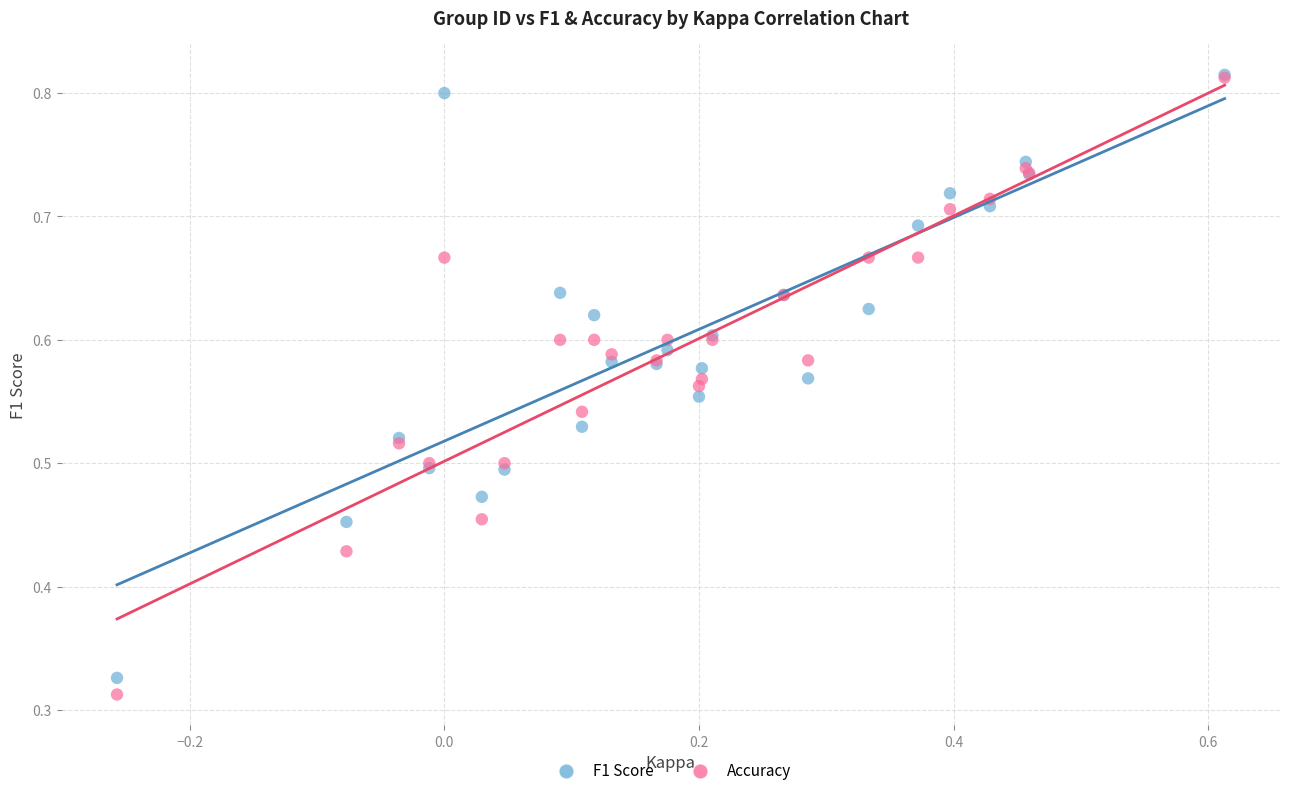

What are all the series names shown in the legend?

F1 Score, Accuracy